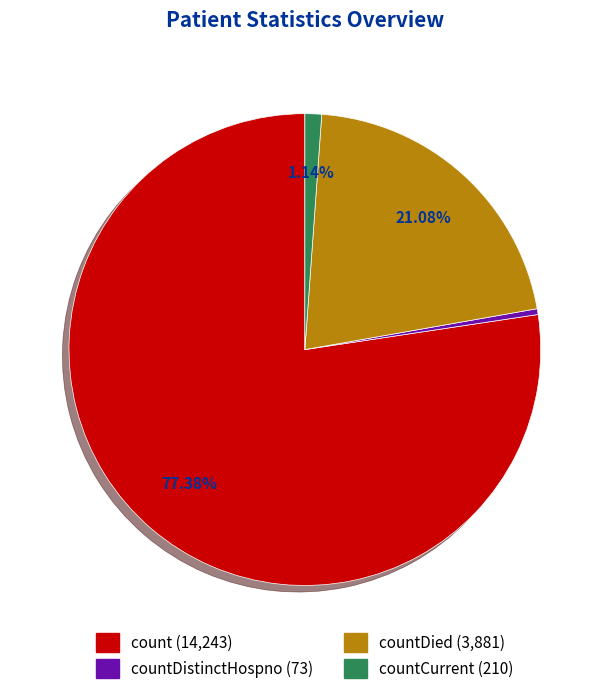

Is there a majority slice in this chart?

Yes